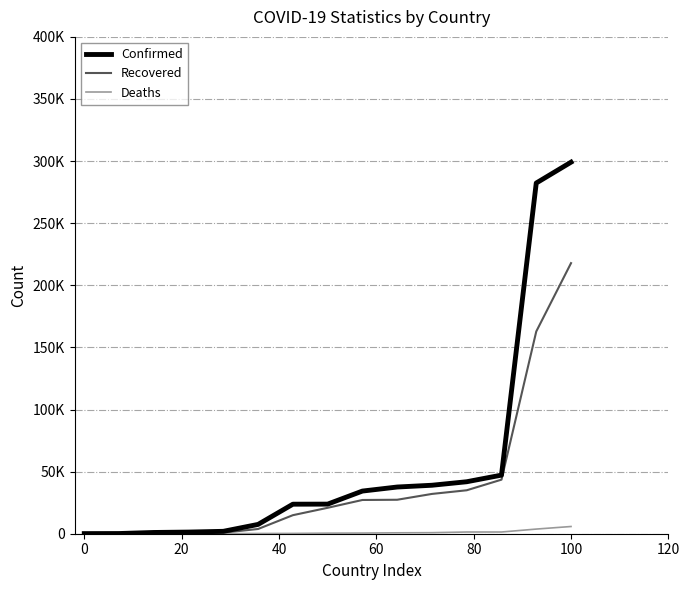

Does the chart have visible grid lines?

Yes